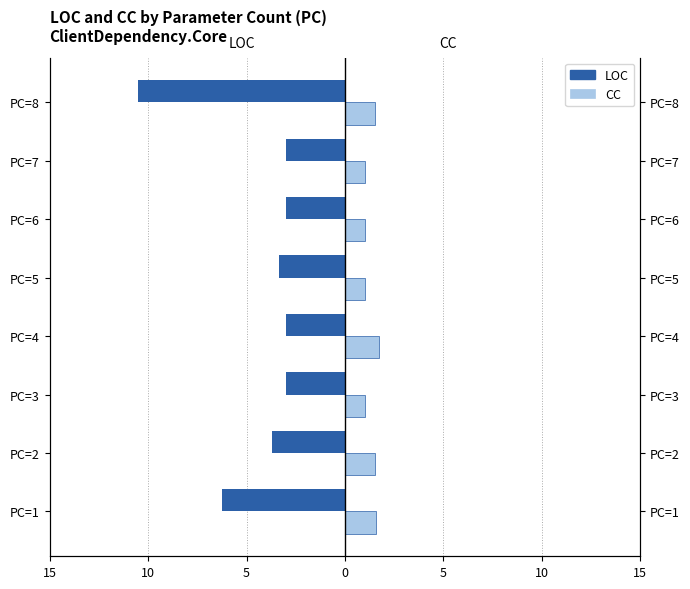

Between PC=2 and PC=3, which series saw the biggest shift?

LOC